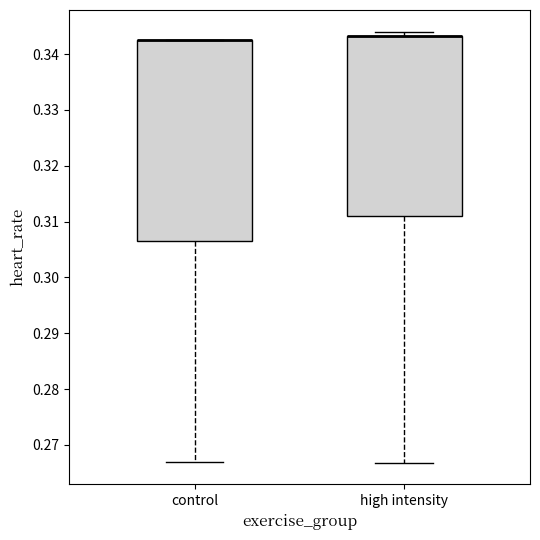

Comparing the boxes themselves (not the whiskers), which one is the tallest?

control